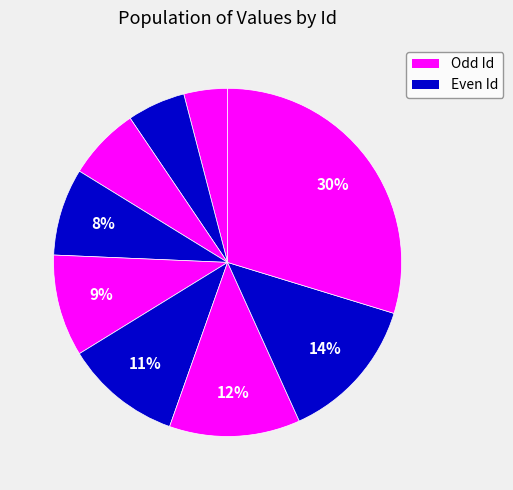

How many slices are in this pie chart?

9